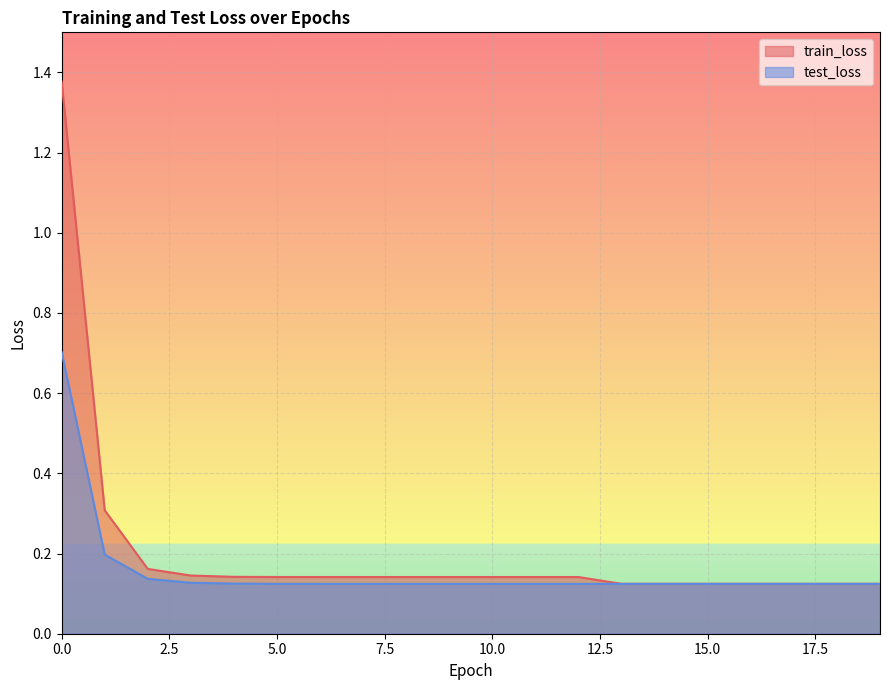

Which series changed the most between 10 and 18?

train_loss